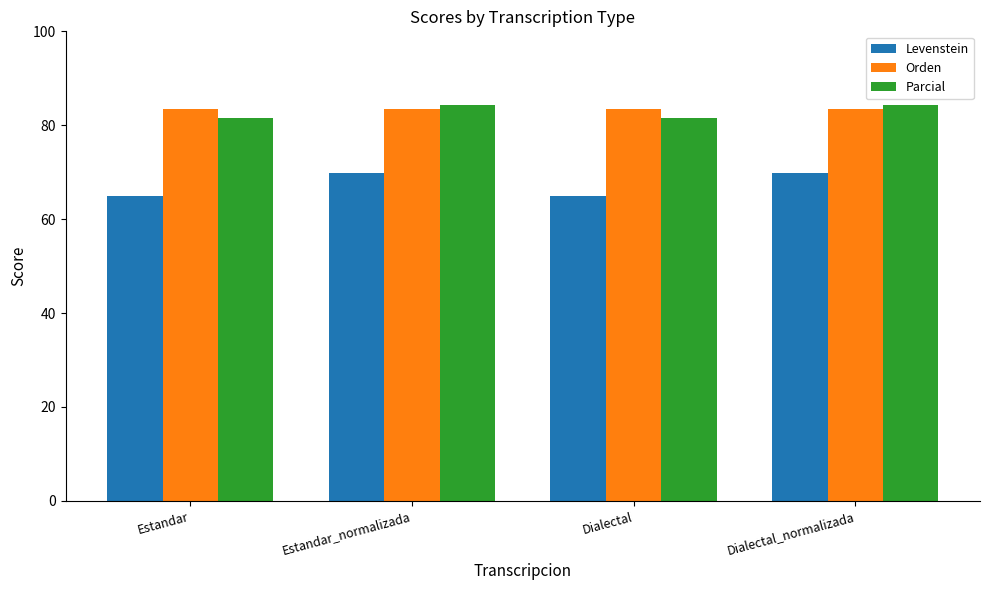

How many data points in Levenstein are above 69?

2